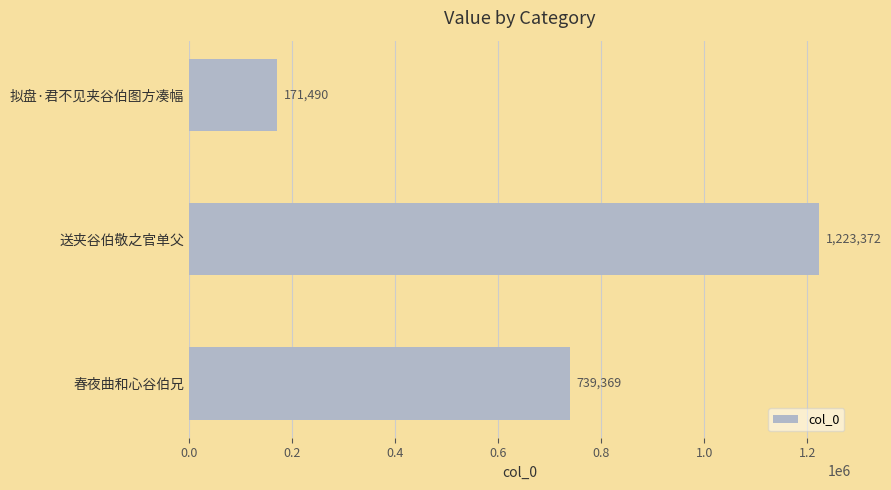

List the labels in order of value, smallest first.

拟盘·君不见夹谷伯图方凑幅, 春夜曲和心谷伯兄, 送夹谷伯敬之官单父